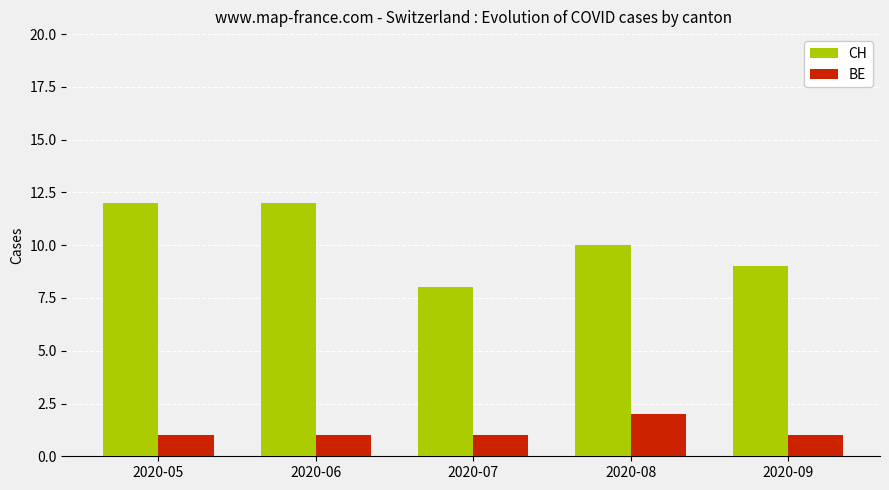

Is it true that CH equals 14 at 2020-07?

False